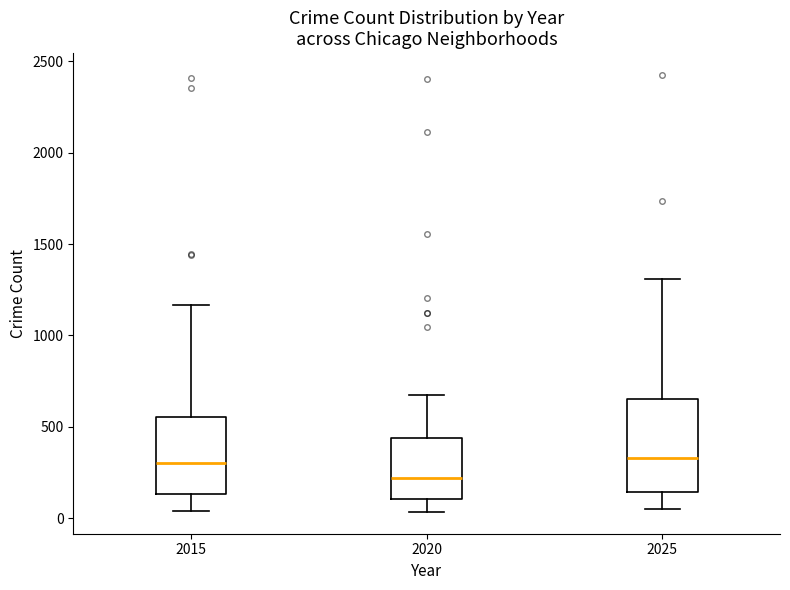

Reading left to right, transcribe this box plot: for each box, give where its median line is, the range the box spans, and where its two whiskers end, as read against the y-axis. The values are not printed on the chart, so give them approximately, as read against the axis.

2015: median 300, box 150 to 550, whiskers 50 to 1150
2020: median 200, box 100 to 450, whiskers 50 to 700
2025: median 350, box 150 to 650, whiskers 50 to 1300